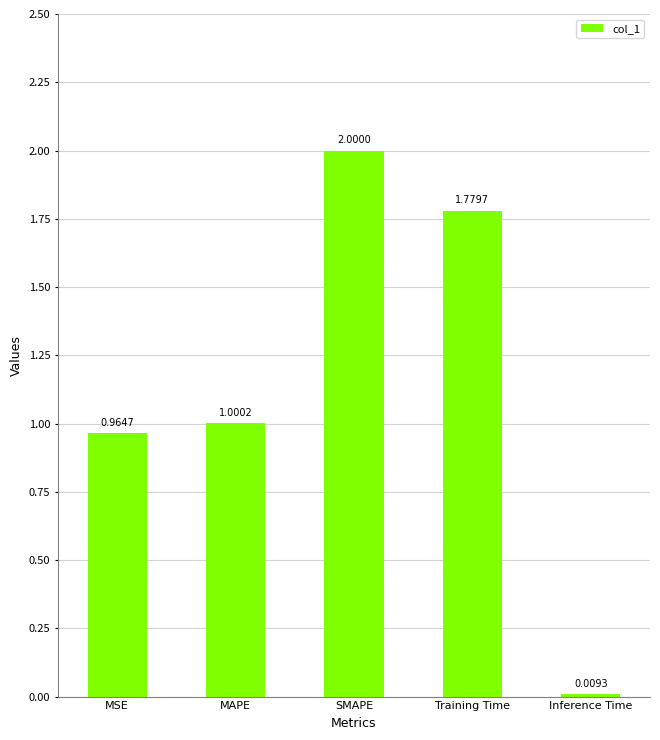

What is the label of the 4th bar from the left?

Training Time